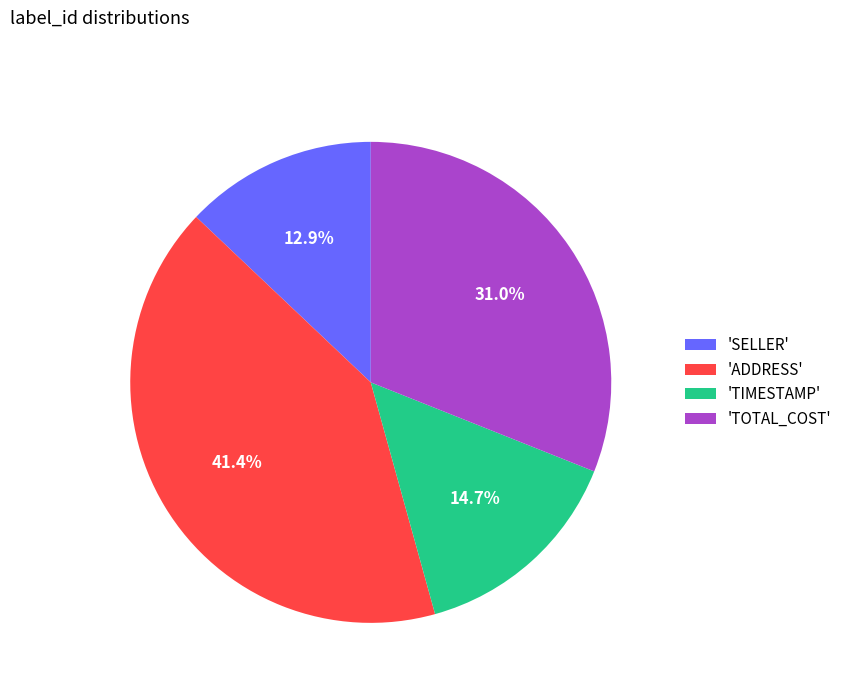

Do 'SELLER' and 'TIMESTAMP' together represent more than half of the pie?

No